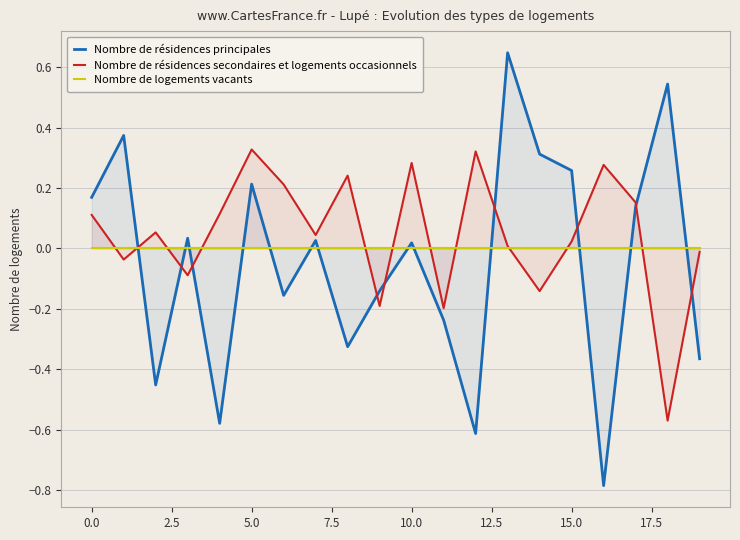

How many data points in Nombre de résidences secondaires et logements occasionnels are above 0?

13